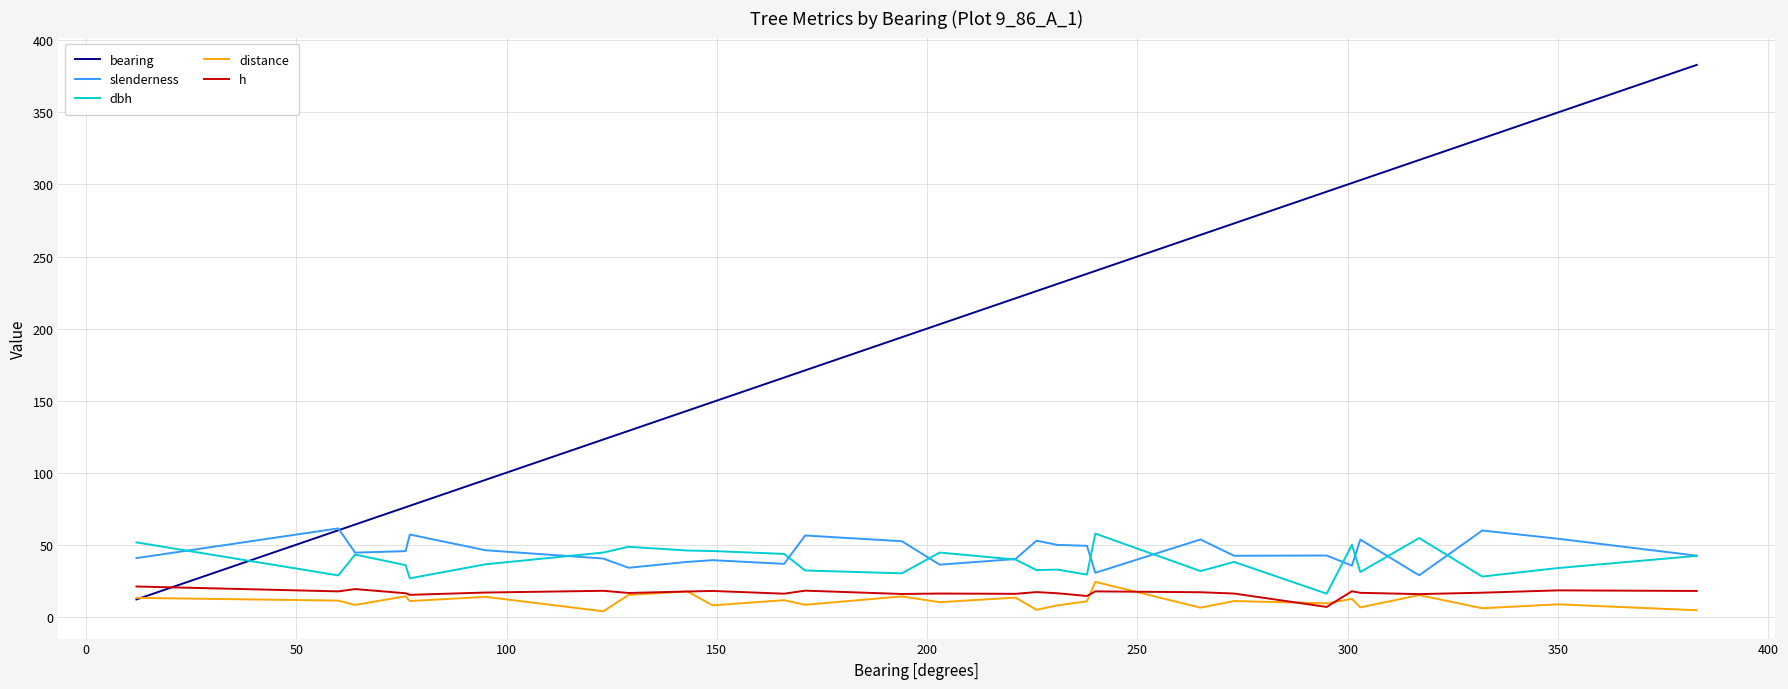

What is the highest value of the bearing series?

383.0